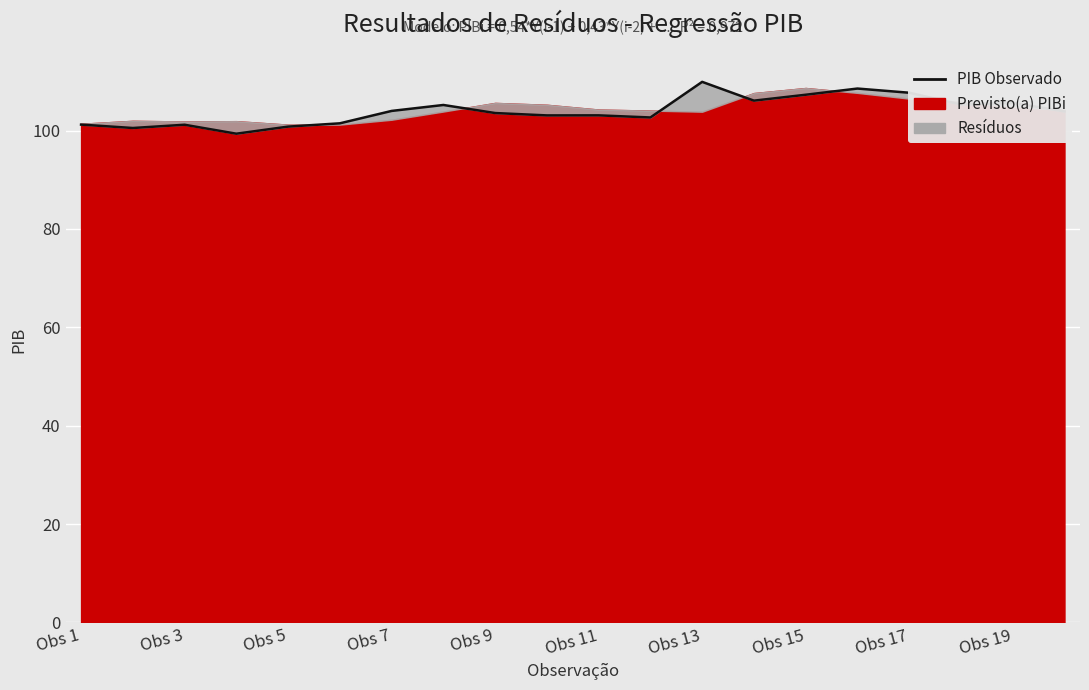

Does the chart display data point markers on the line(s)?

No